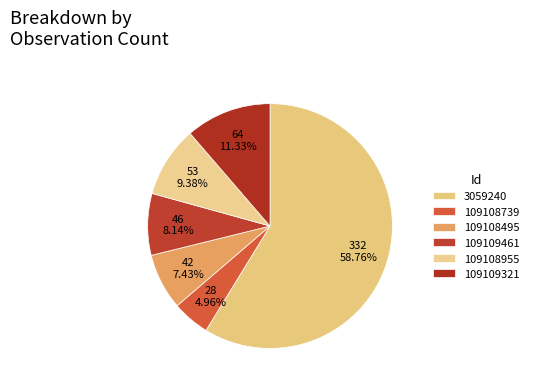

What is the largest slice in the pie chart?

3059240